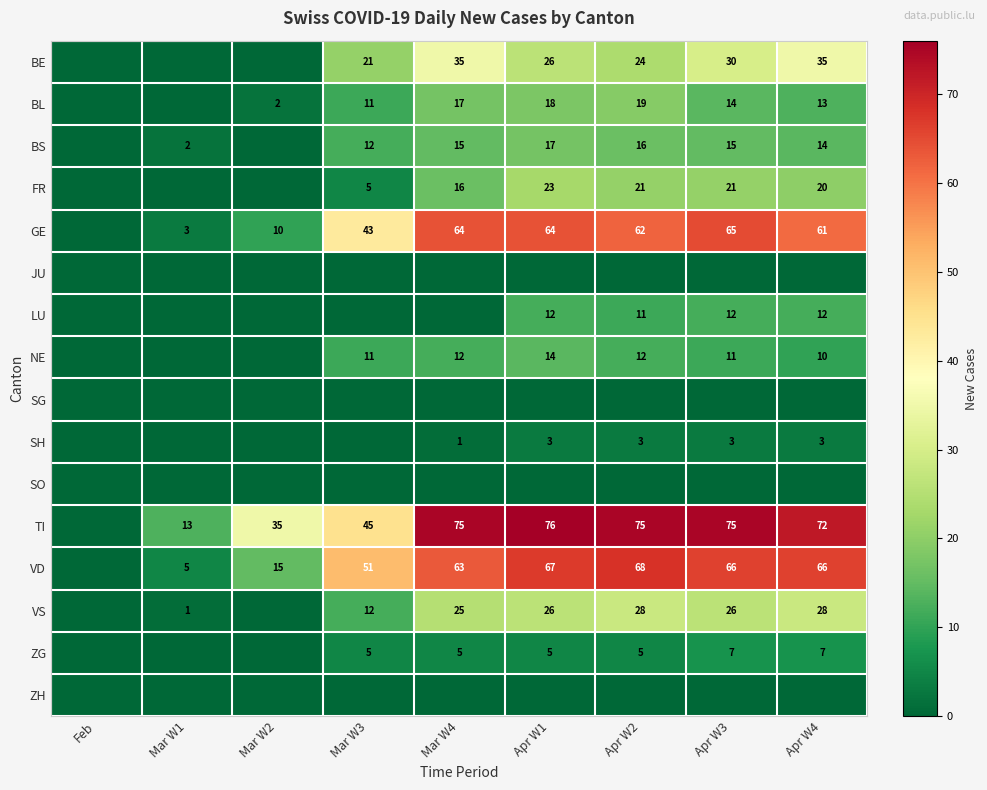

What is the maximum value shown in the chart?

76